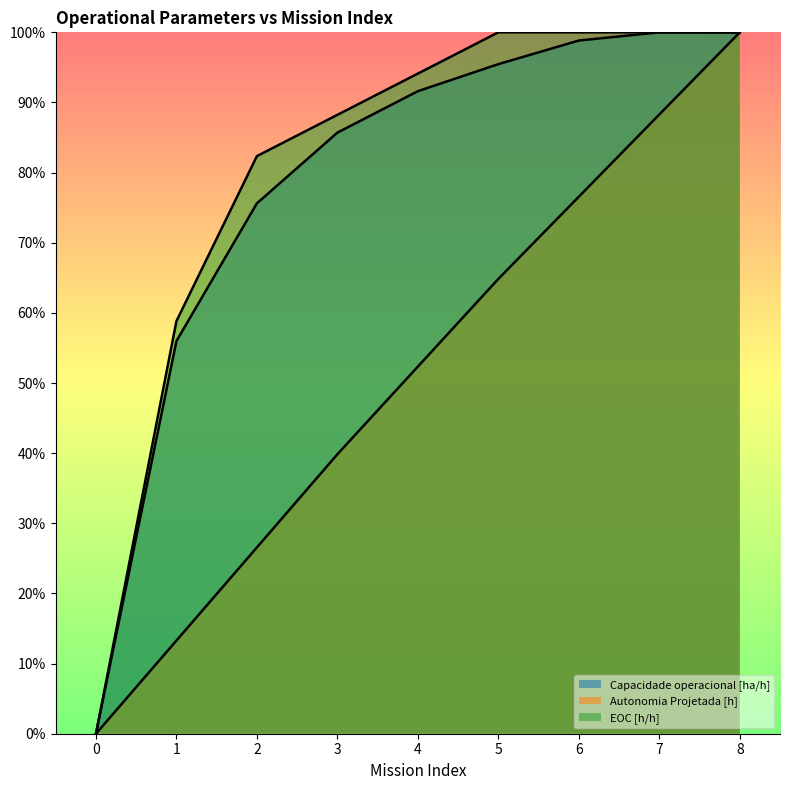

At which label does Autonomia Projetada [h] reach its peak?

8